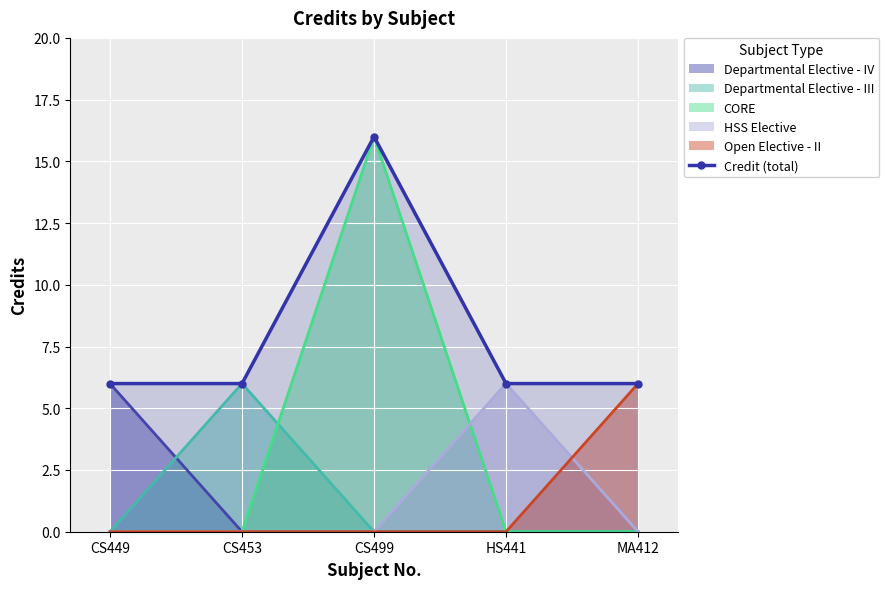

Approximately how many times larger is the value at HS441 compared to CS449?

1.0